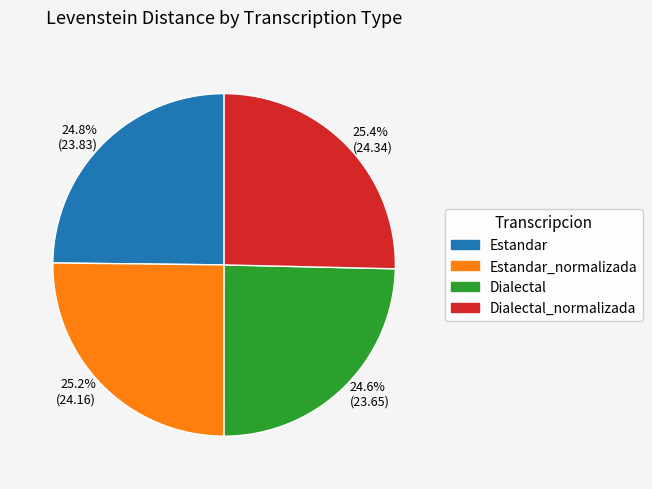

Is the sum of 24.8% (23.83) and 24.6% (23.65) greater than half?

No